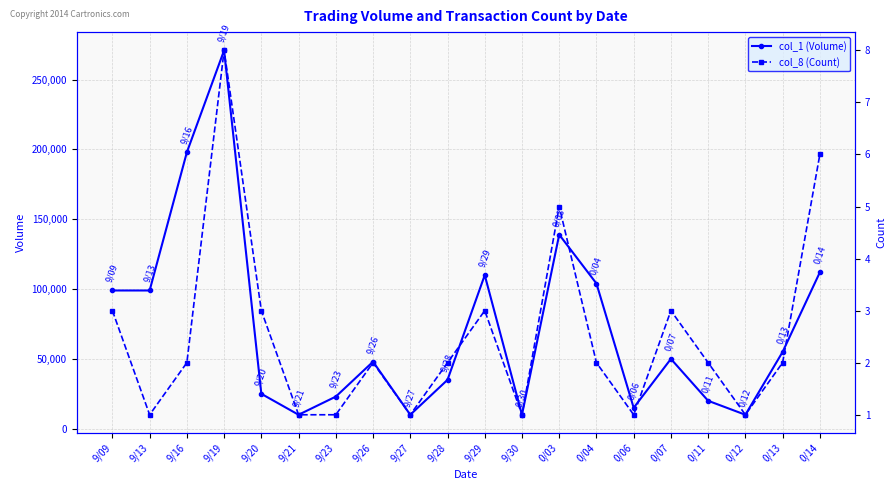

How many data points does each series have?

20